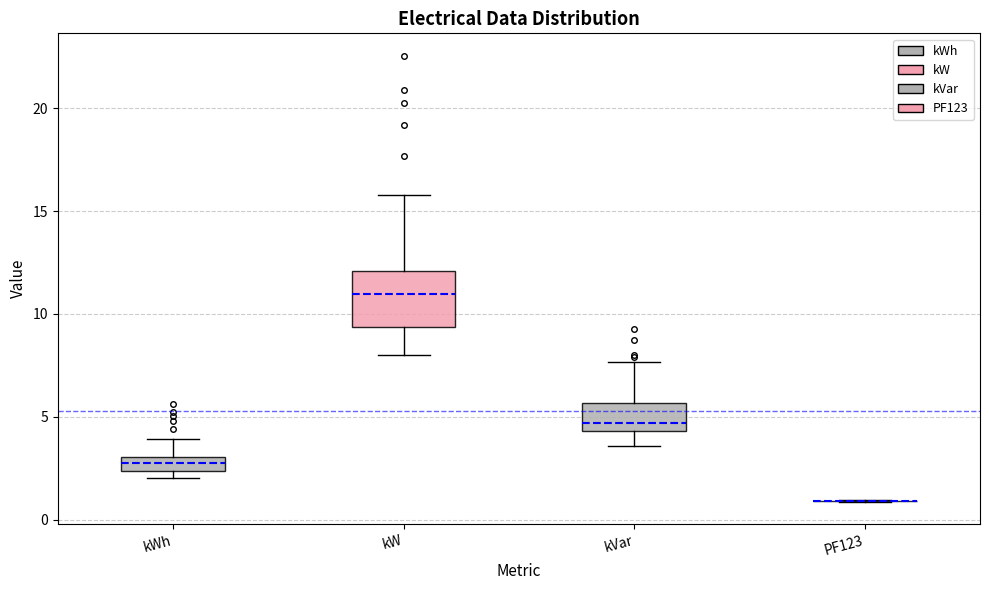

Where is the lower edge of the box for kWh on the y-axis? The values are not printed on the chart, so give them approximately, as read against the axis.

2.5